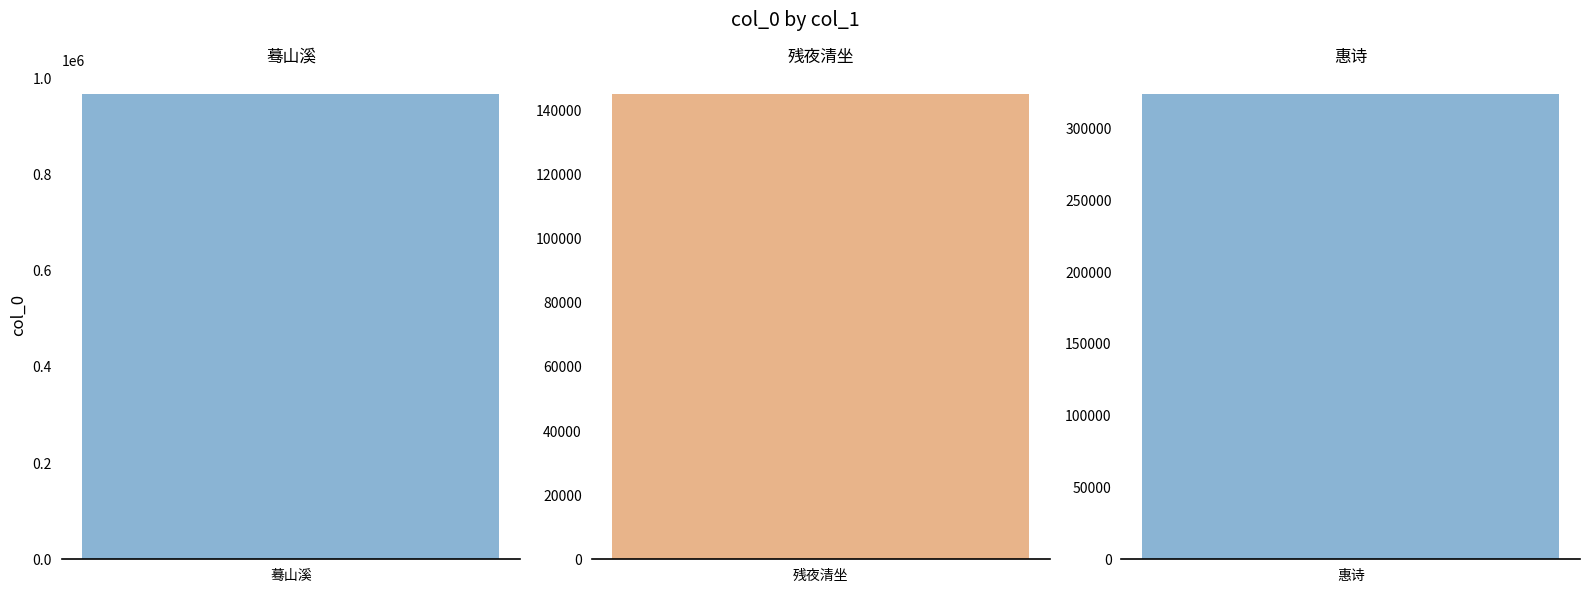

What is the value of the 3rd bar from the left?

324454